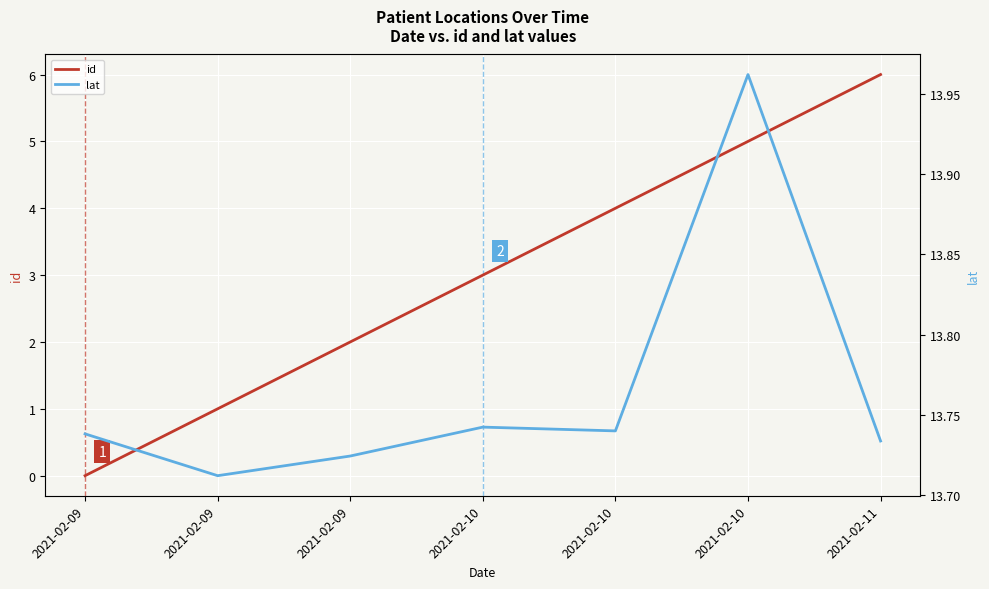

List the labels in order of lat value, smallest first.

2021-02-09, 2021-02-09, 2021-02-11, 2021-02-09, 2021-02-10, 2021-02-10, 2021-02-10